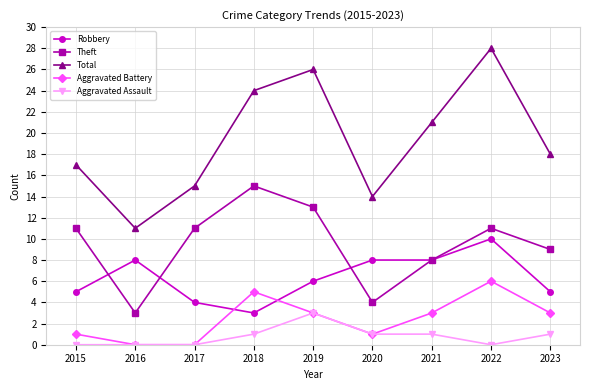

The Robbery series shows 5 at 2015. True or false?

True